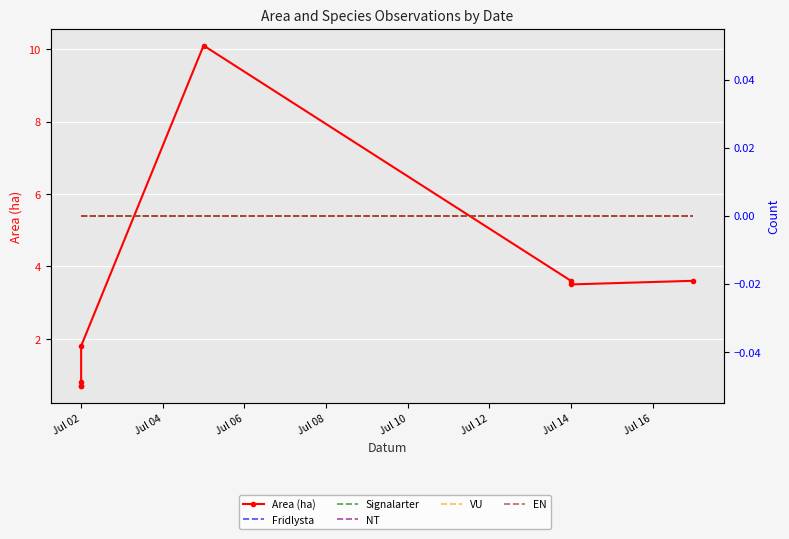

Which label corresponds to the smallest value in the chart?

Jul 02